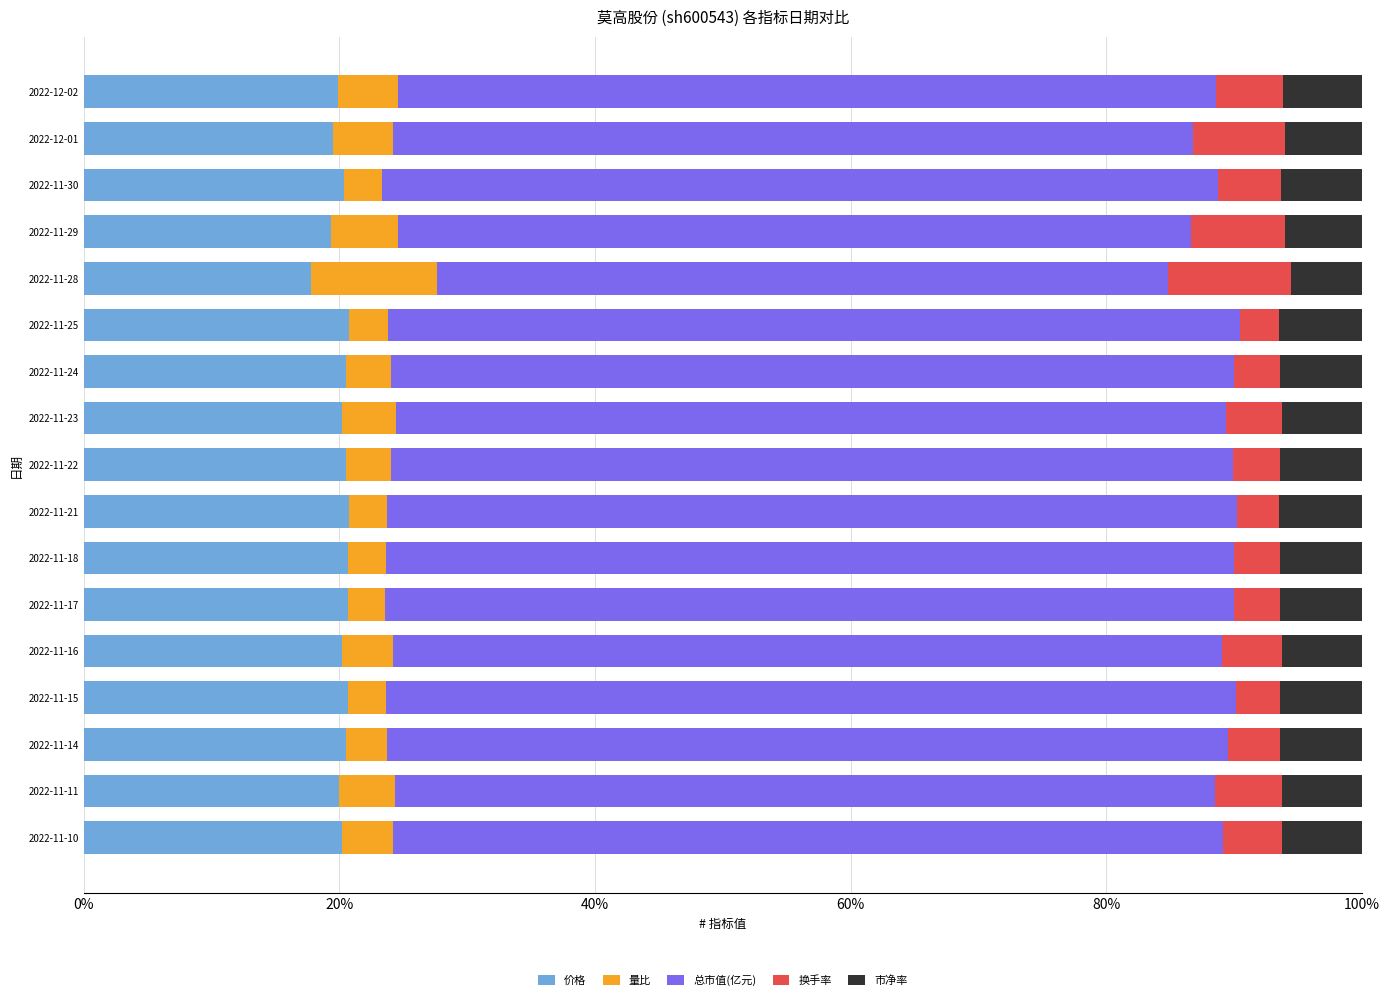

Which series has the largest range (max minus min)?

总市值(亿元)